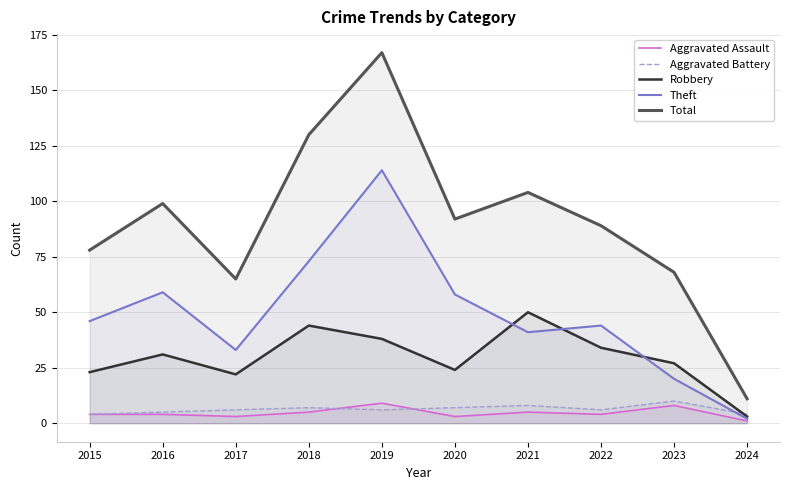

How many distinct data groups are displayed?

5